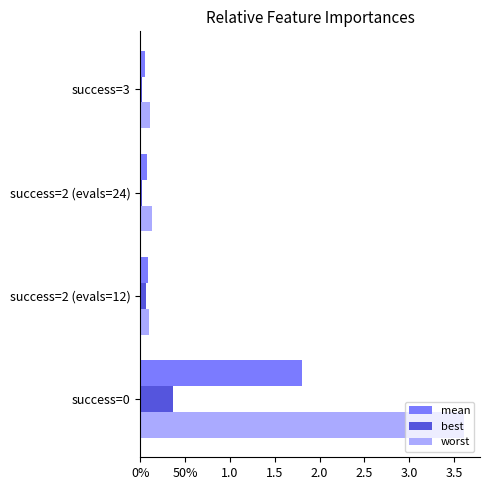

What are all the series names shown in the legend?

mean, best, worst